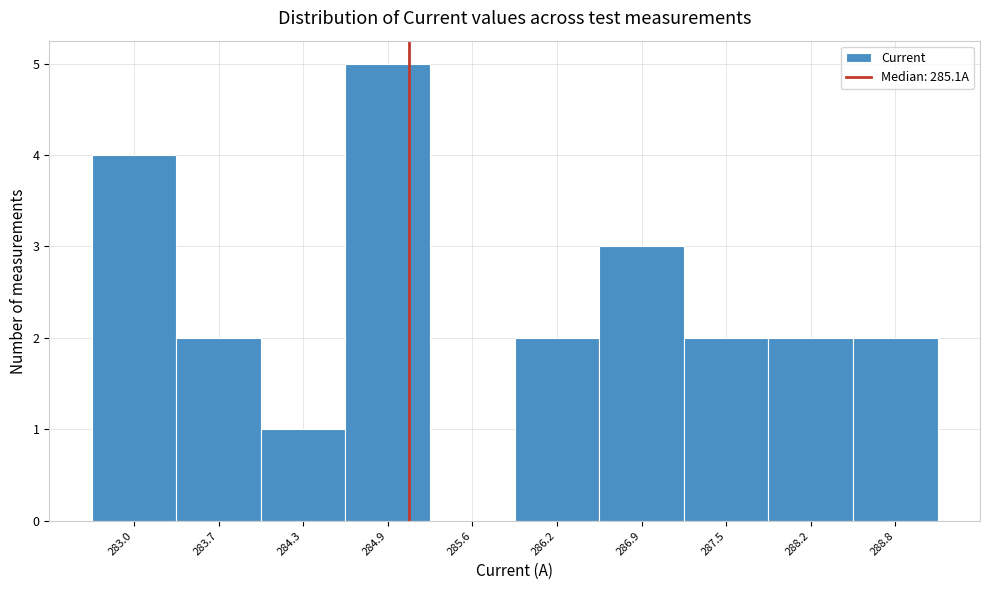

Reading left to right, transcribe this chart: for each bar, give the range it covers on the x-axis and its height. Neither the bar edges nor the heights are printed on the chart, so give them approximately, as read against the axes.

282.7 to 283.3: 4
283.3 to 284.0: 2
284.0 to 284.6: 1
284.6 to 285.3: 5
285.3 to 285.9: 0
285.9 to 286.6: 2
286.6 to 287.2: 3
287.2 to 287.9: 2
287.9 to 288.5: 2
288.5 to 289.2: 2